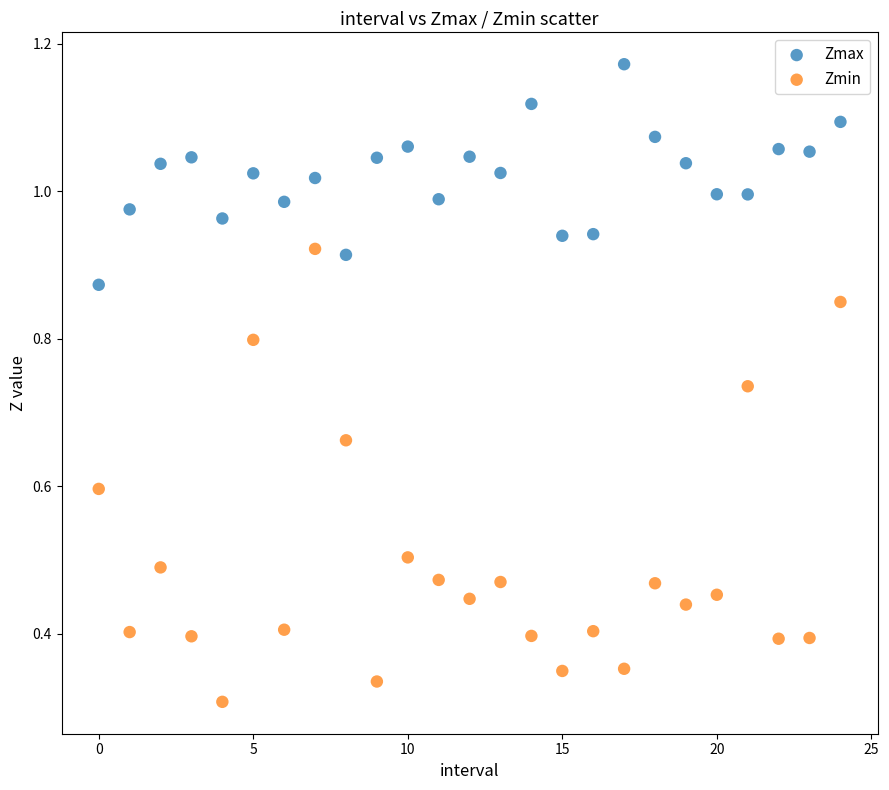

What are all the series names shown in the legend?

Zmax, Zmin